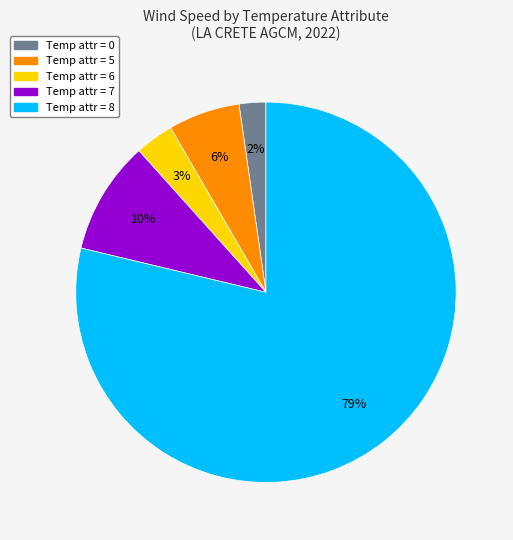

How many slices are in this pie chart?

5